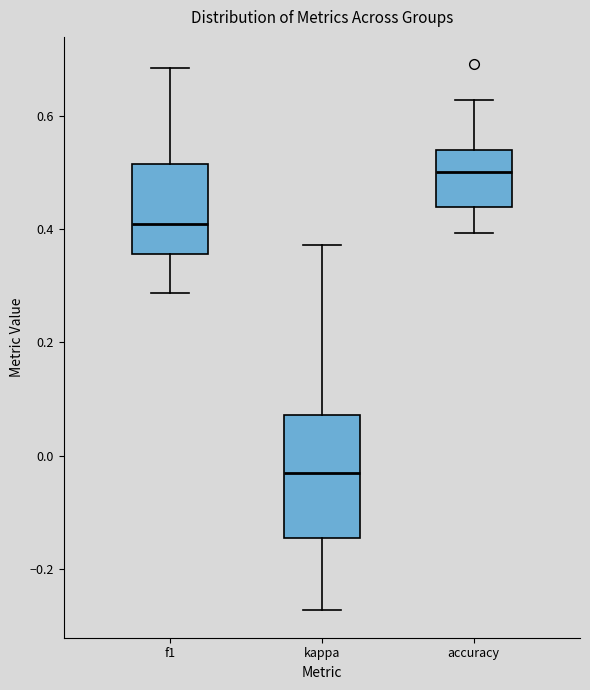

Comparing the boxes themselves (not the whiskers), which one is the tallest?

kappa